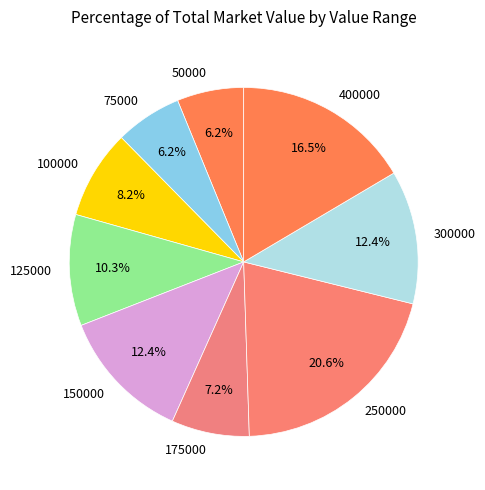

Does any single category account for the majority?

No